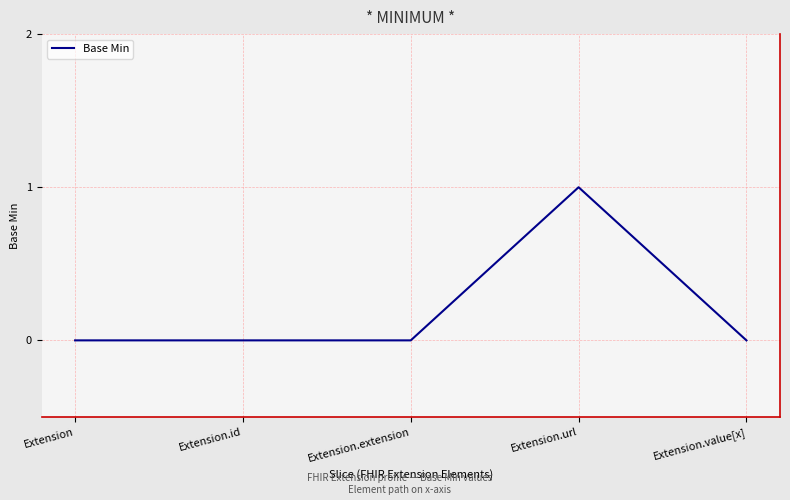

Is it true that the value at Extension.url is 1?

True